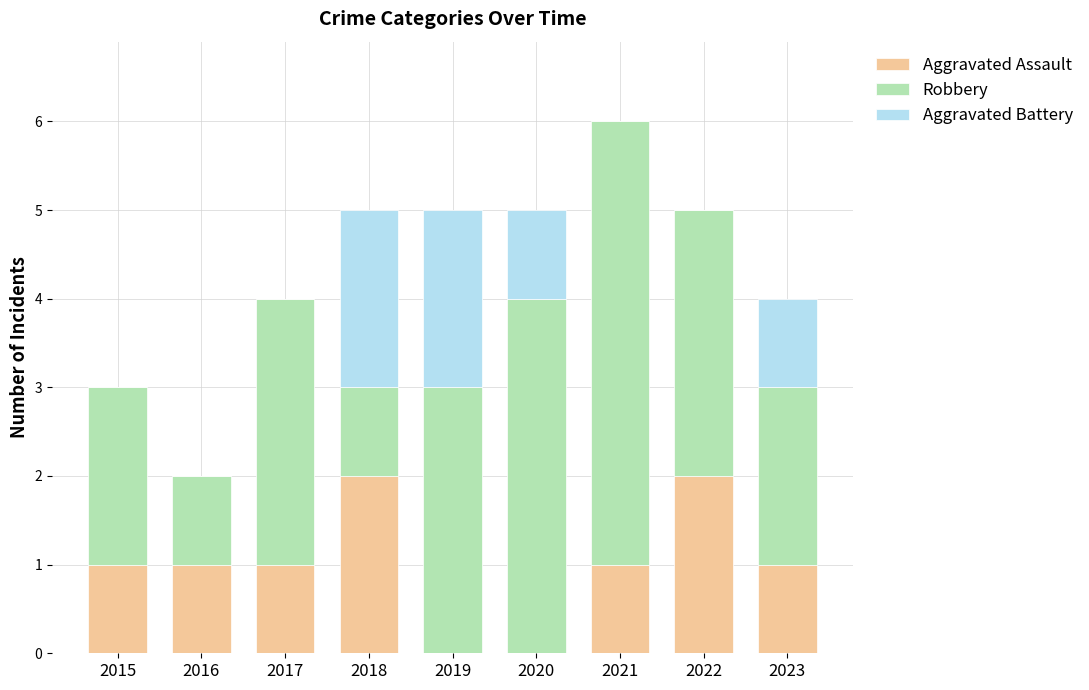

The Aggravated Assault series shows 0 at 2016. True or false?

False